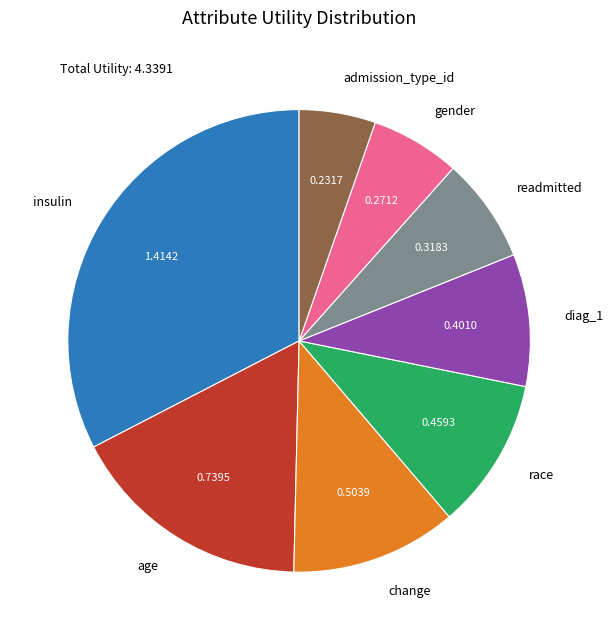

How many slices are in this pie chart?

8